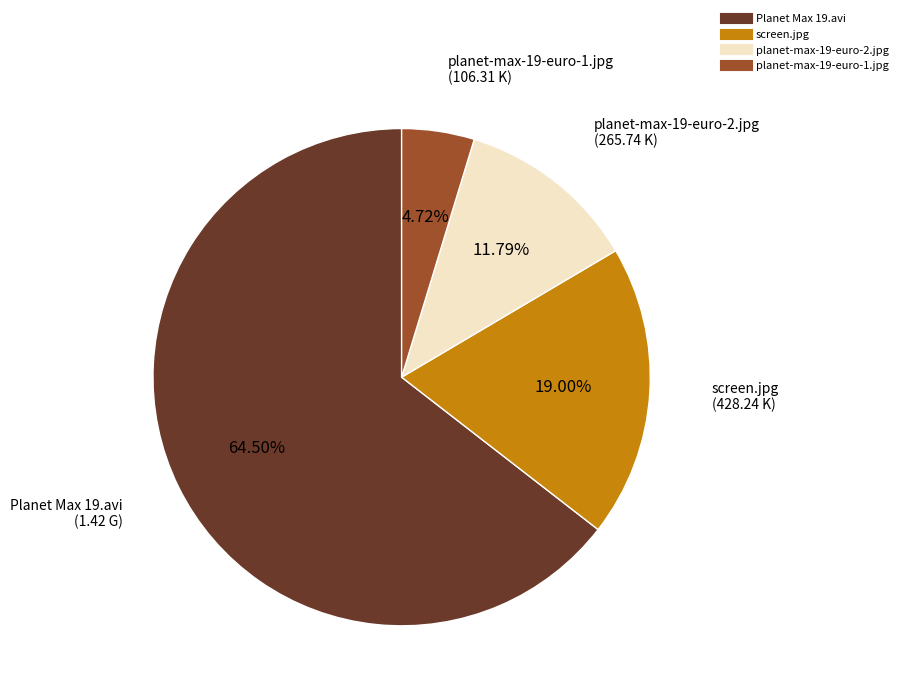

To the nearest percent, what percentage of the pie is Planet Max 19.avi?

65%